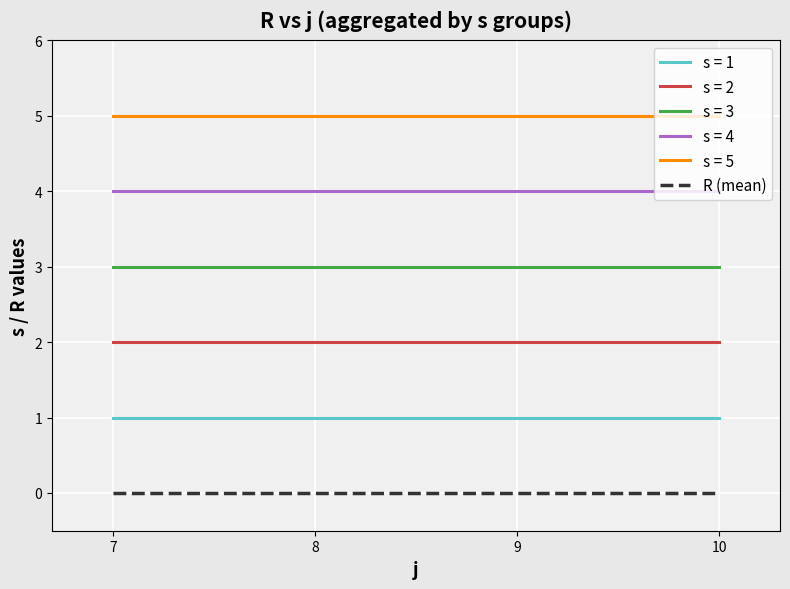

What is the difference between the highest and lowest values at 10?

5